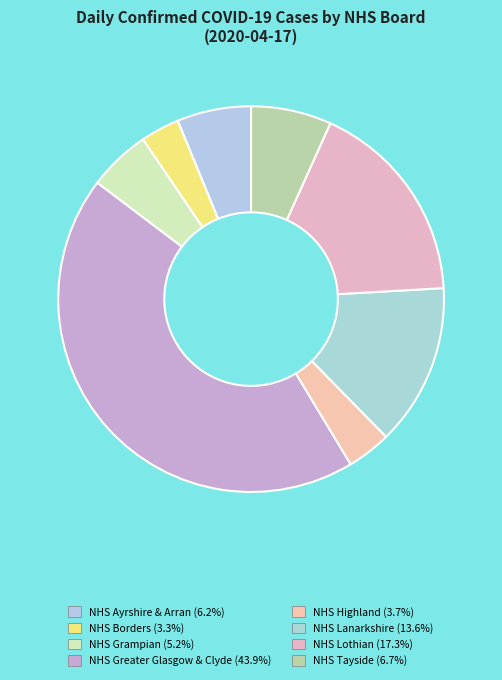

Combined, do NHS Tayside and NHS Greater Glasgow & Clyde account for over 50%?

Yes